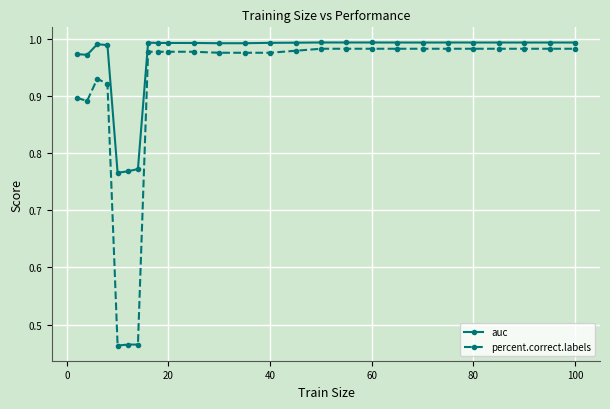

At how many categories does at least one series exceed 0?

26